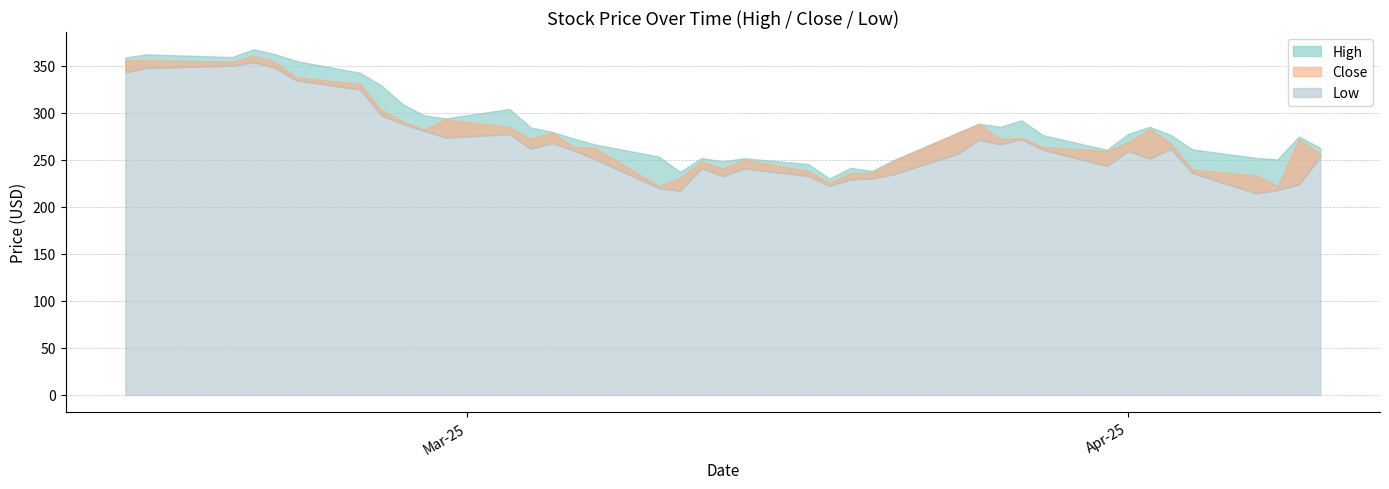

What value does the Low series have at 20-Mar-25?

230.1